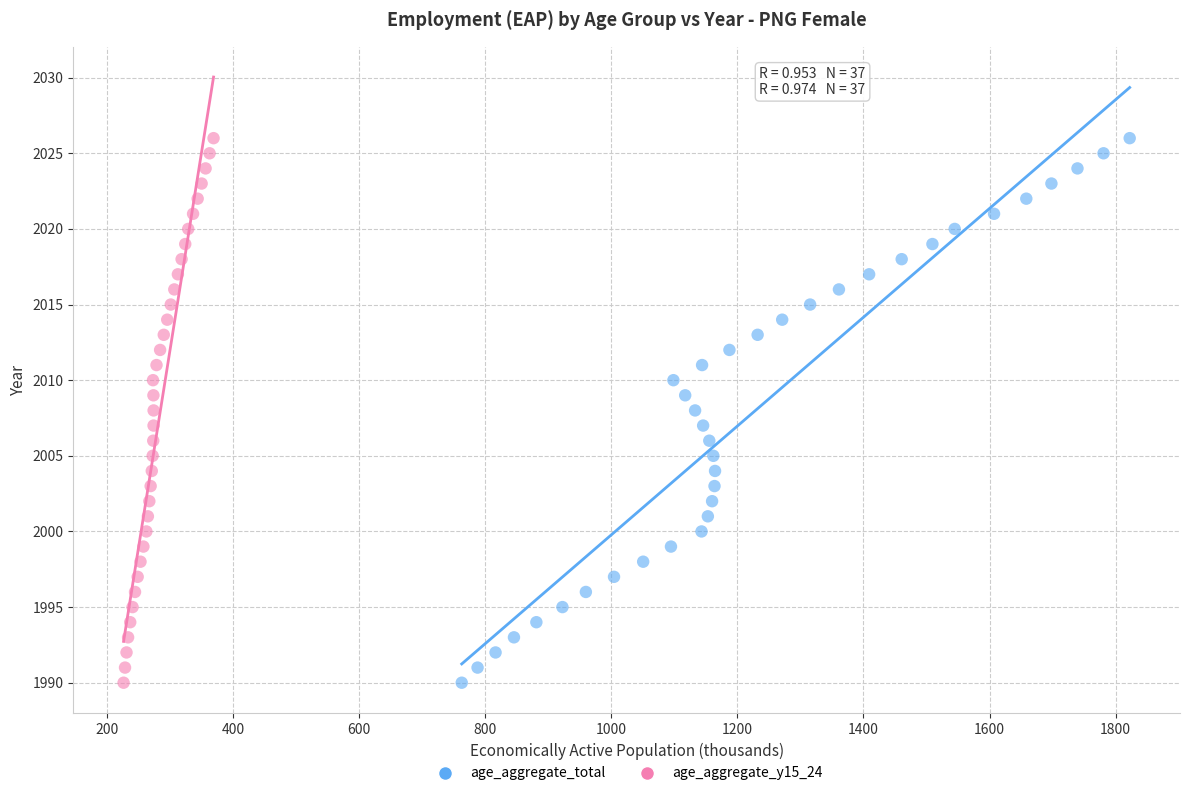

What are all the series names shown in the legend?

age_aggregate_total, age_aggregate_y15_24